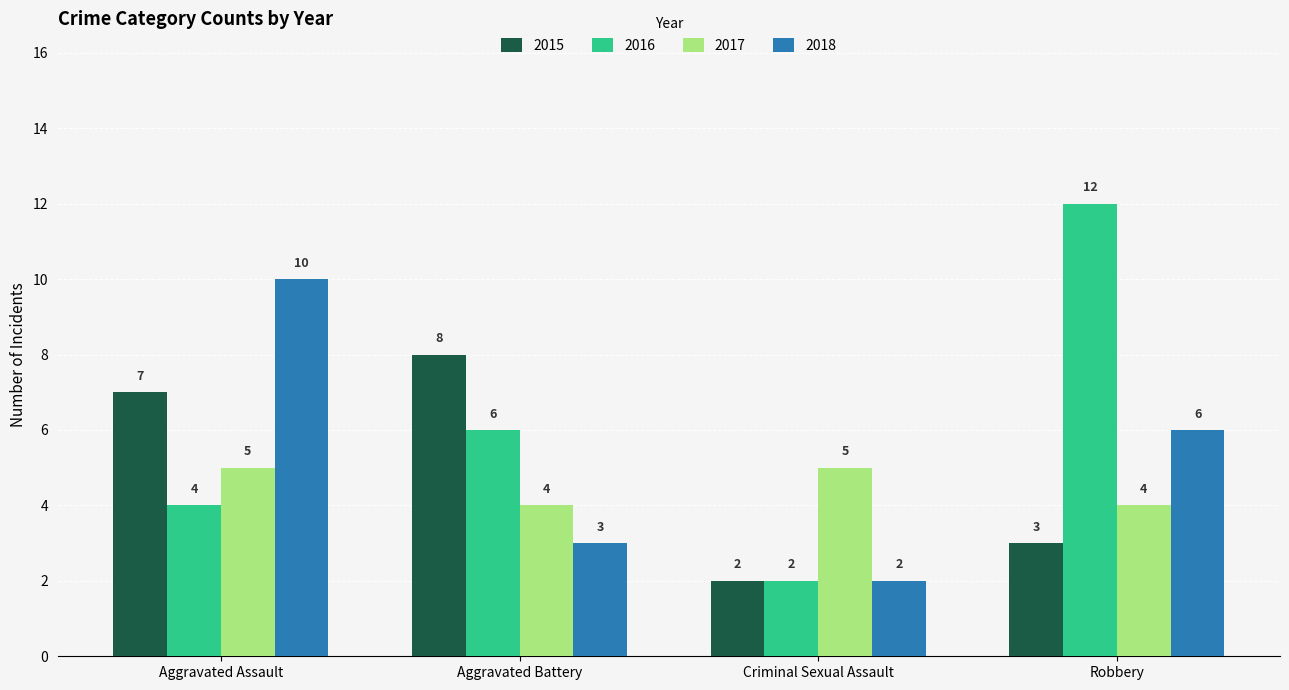

What is the spread (max minus min) of values at Aggravated Battery?

5